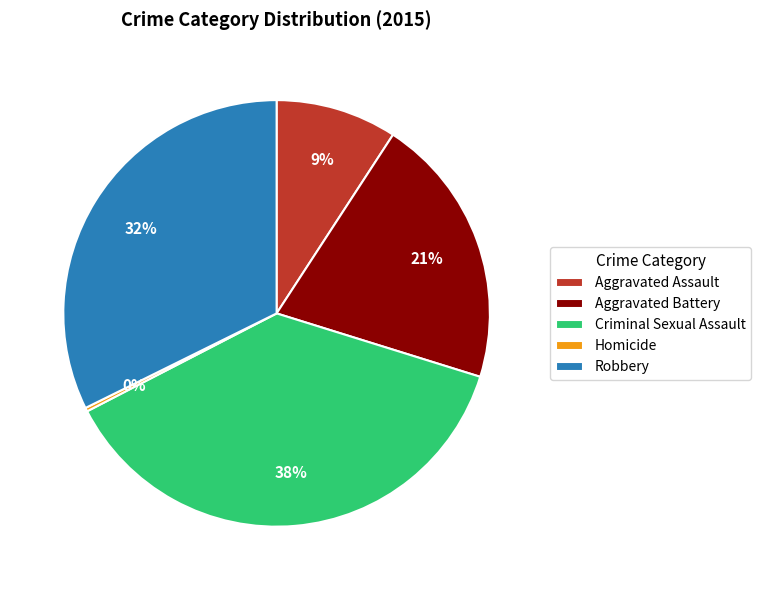

Which category has the biggest portion of the pie?

Criminal Sexual Assault